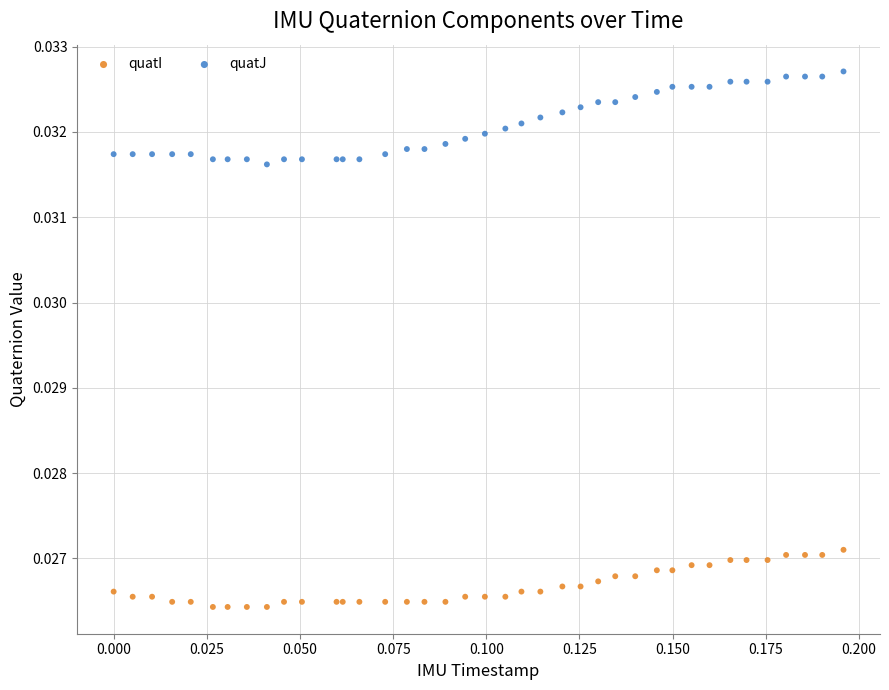

Which series contains the lowest Y value?

quatI